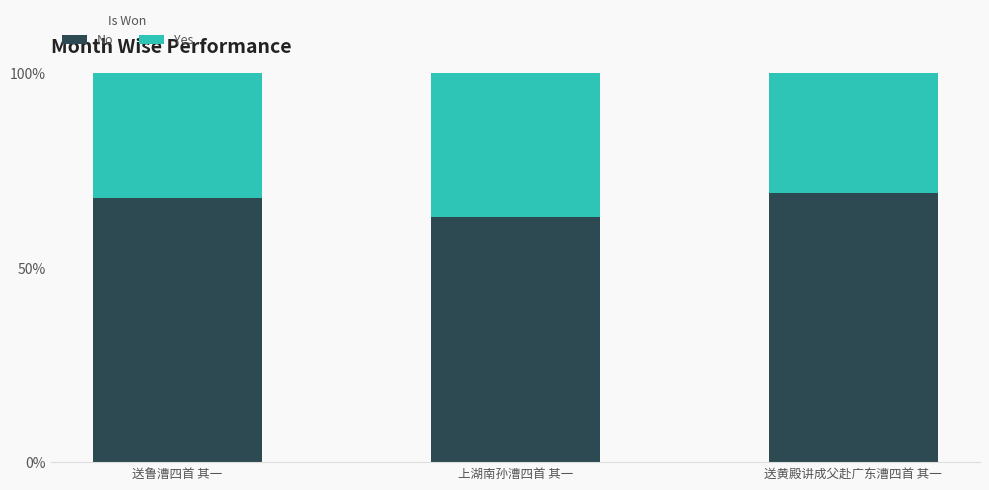

Reading left to right, list the values for the No series.

68.0	62.9	69.1